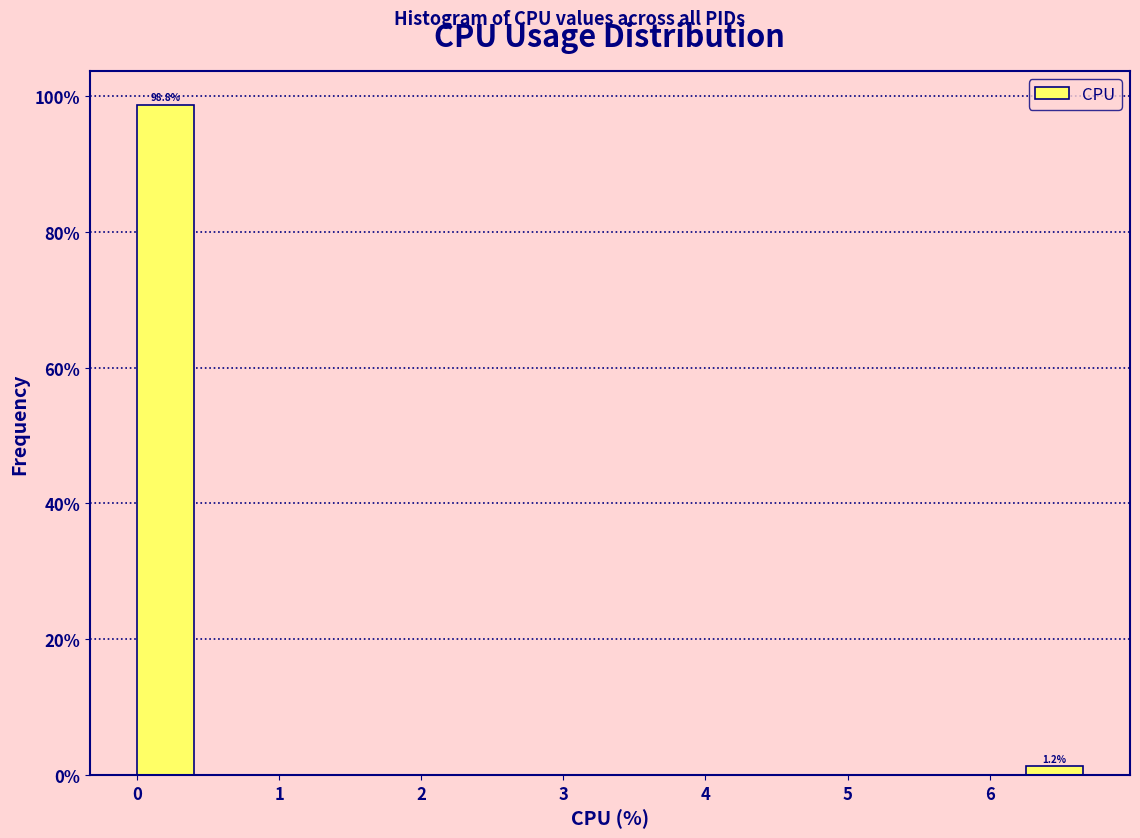

Which range on the x-axis has the tallest bar?

0.0 to 0.4